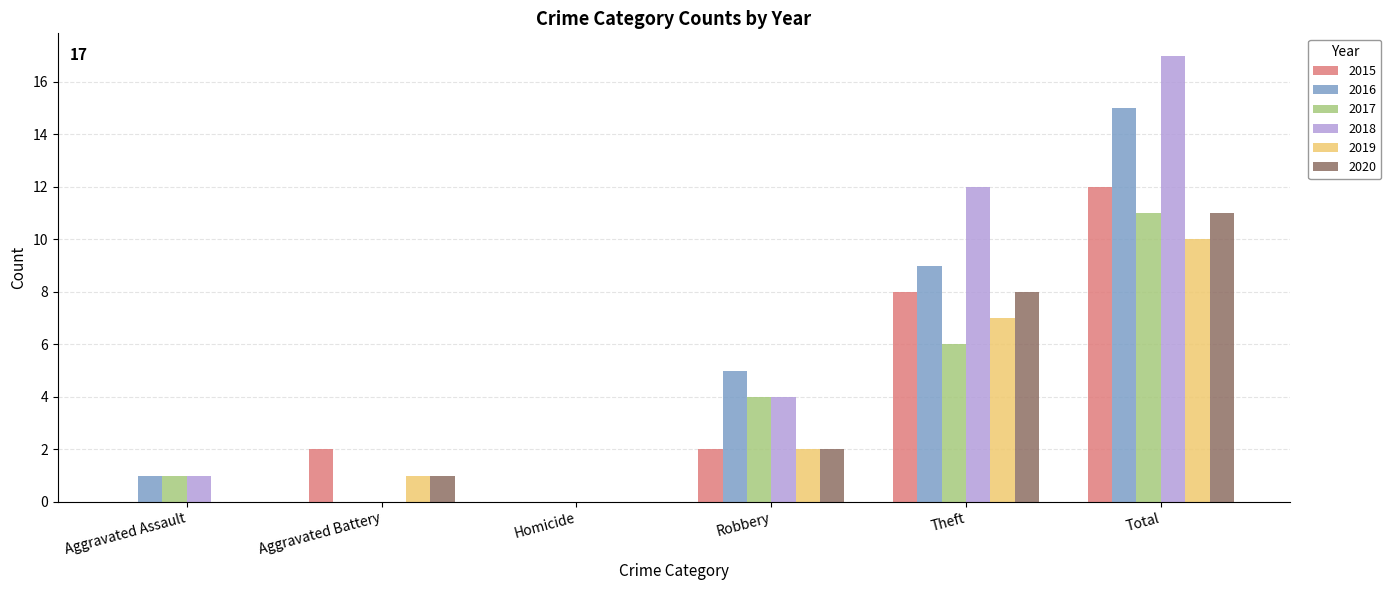

Reading left to right, list all the values displayed in this chart.

2015: 0	2	0	2	8	12
2016: 1	0	0	5	9	15
2017: 1	0	0	4	6	11
2018: 1	0	0	4	12	17
2019: 0	1	0	2	7	10
2020: 0	1	0	2	8	11